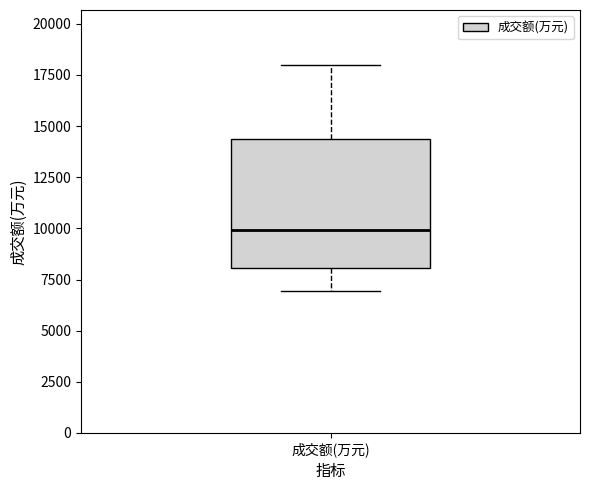

Where does the lower whisker of the box for 成交额(万元) end on the y-axis? The values are not printed on the chart, so give them approximately, as read against the axis.

7000